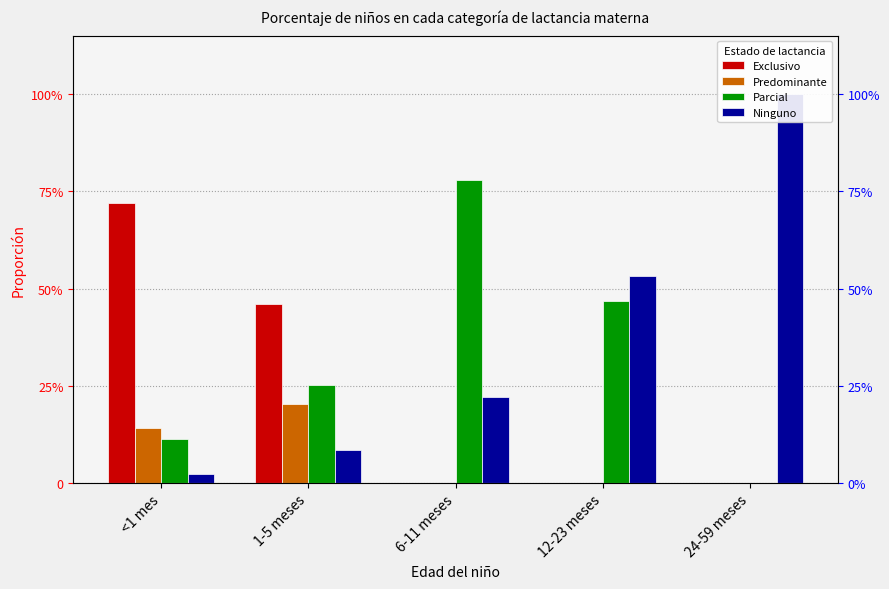

Is the value of Exclusivo at 24-59 meses greater than the value of Parcial at 24-59 meses?

No